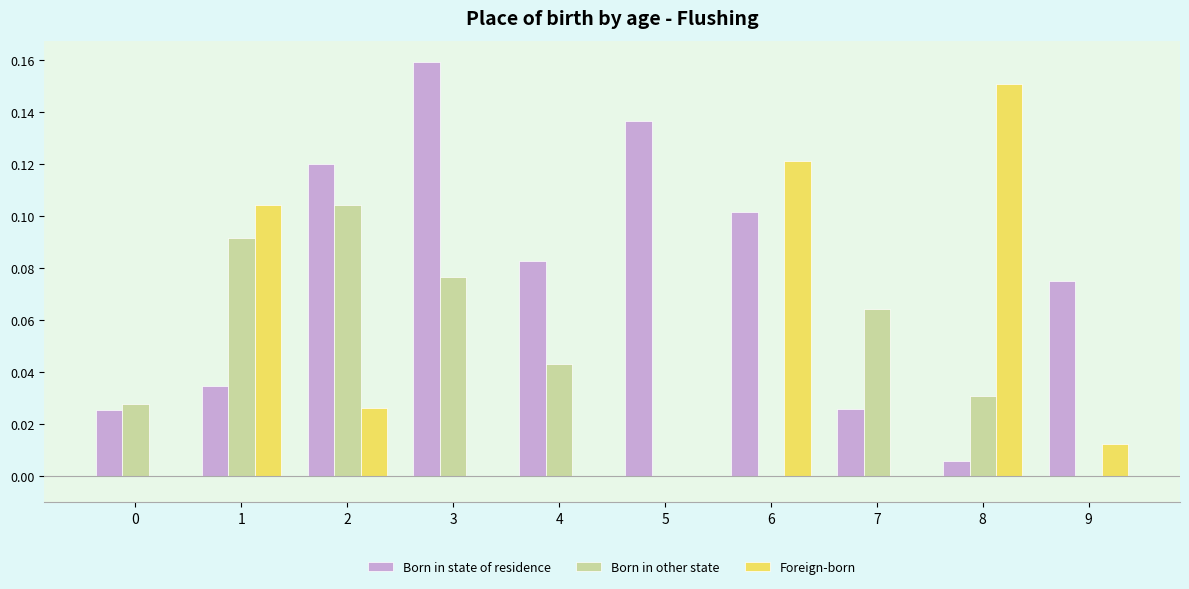

Which series changed the most between 1 and 4?

Foreign-born